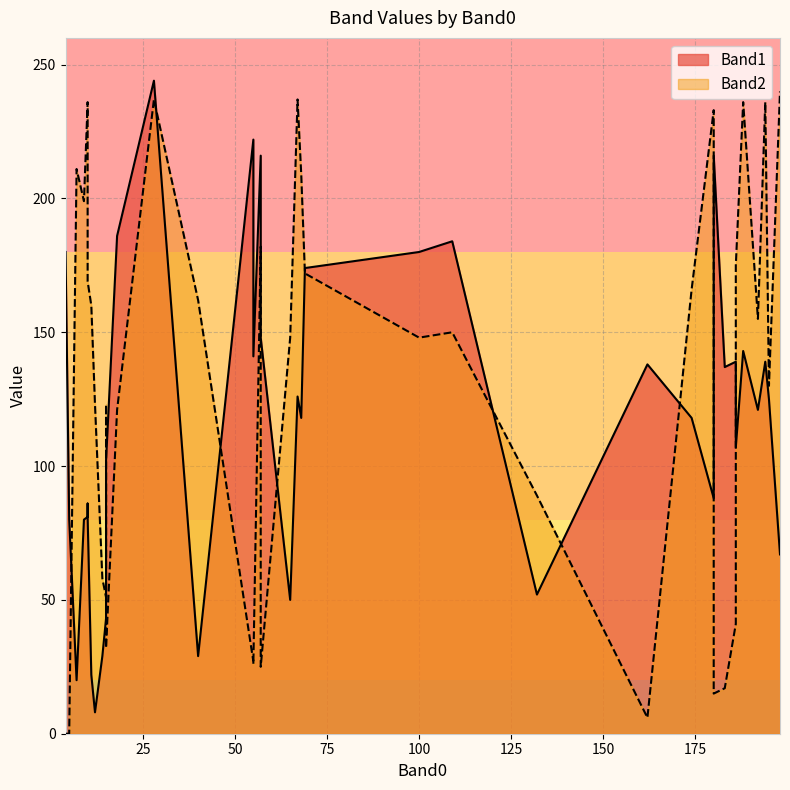

The value of Band1 at 18 is 95. True or false?

False